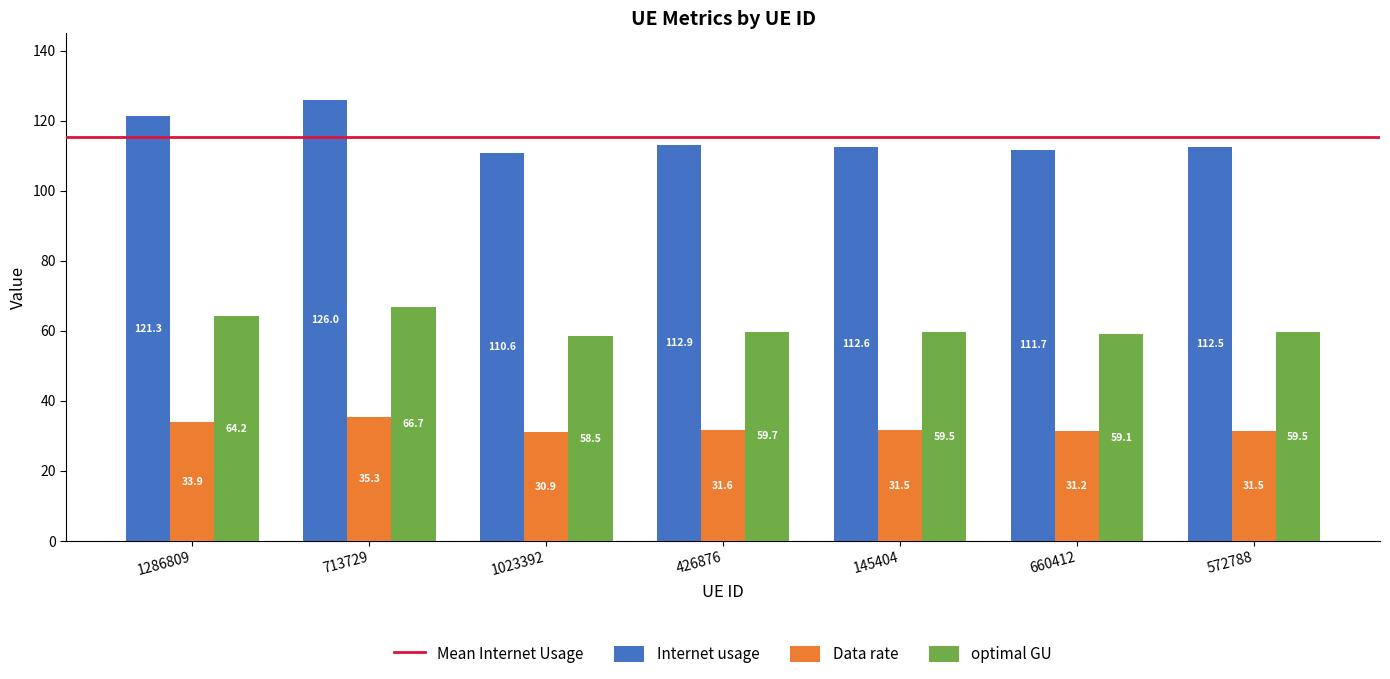

At 426876, list the series in order from smallest to largest.

Data rate, optimal GU, Internet usage